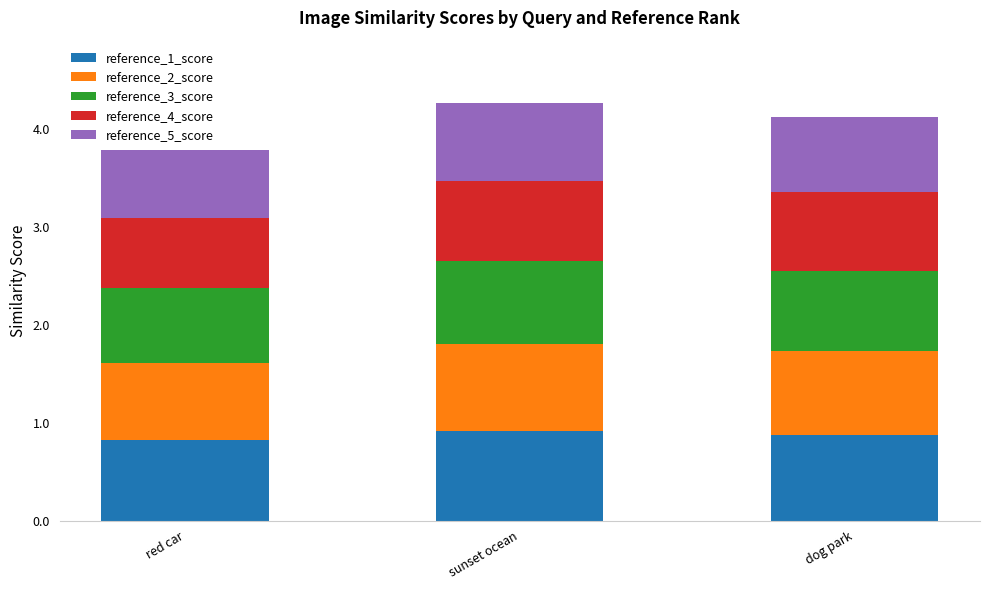

What is the minimum value for reference_1_score?

0.8